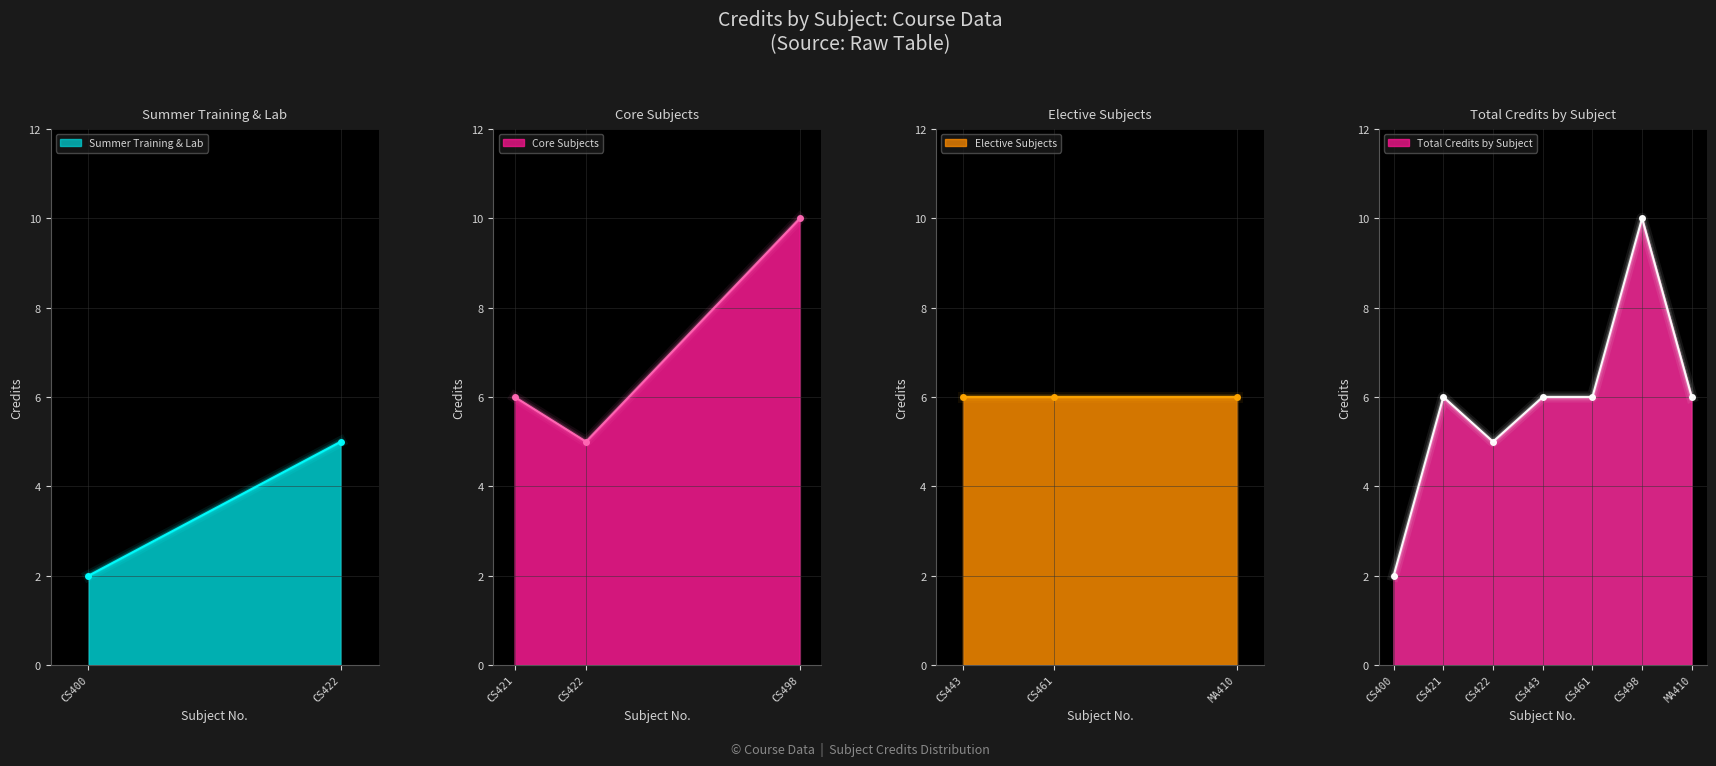

Which has a higher value, CS498 or CS443?

CS498